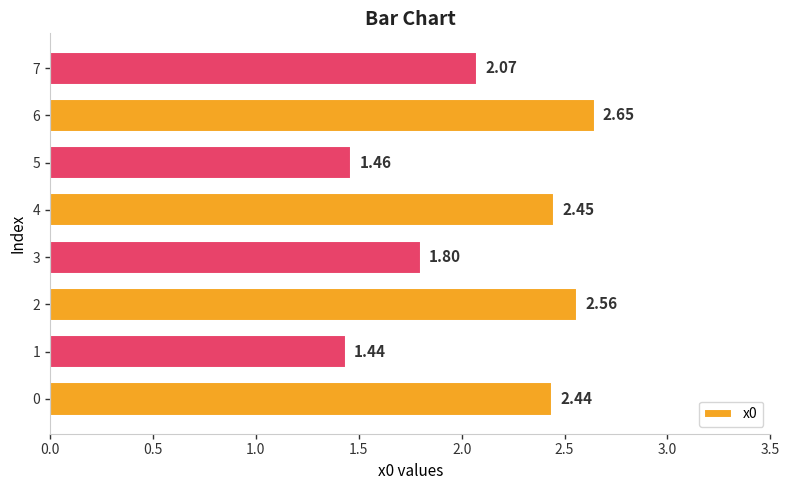

What is the change in value from 2 to 7?

-0.5